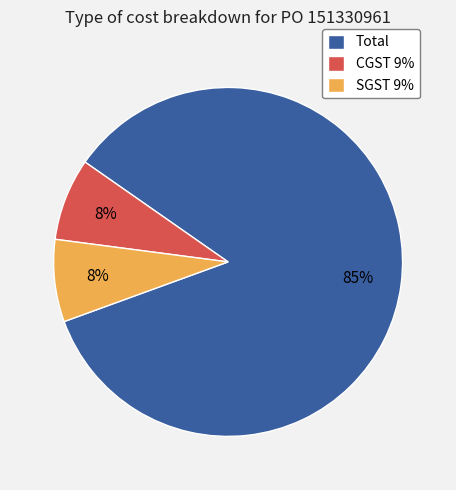

Which category has the biggest portion of the pie?

Total